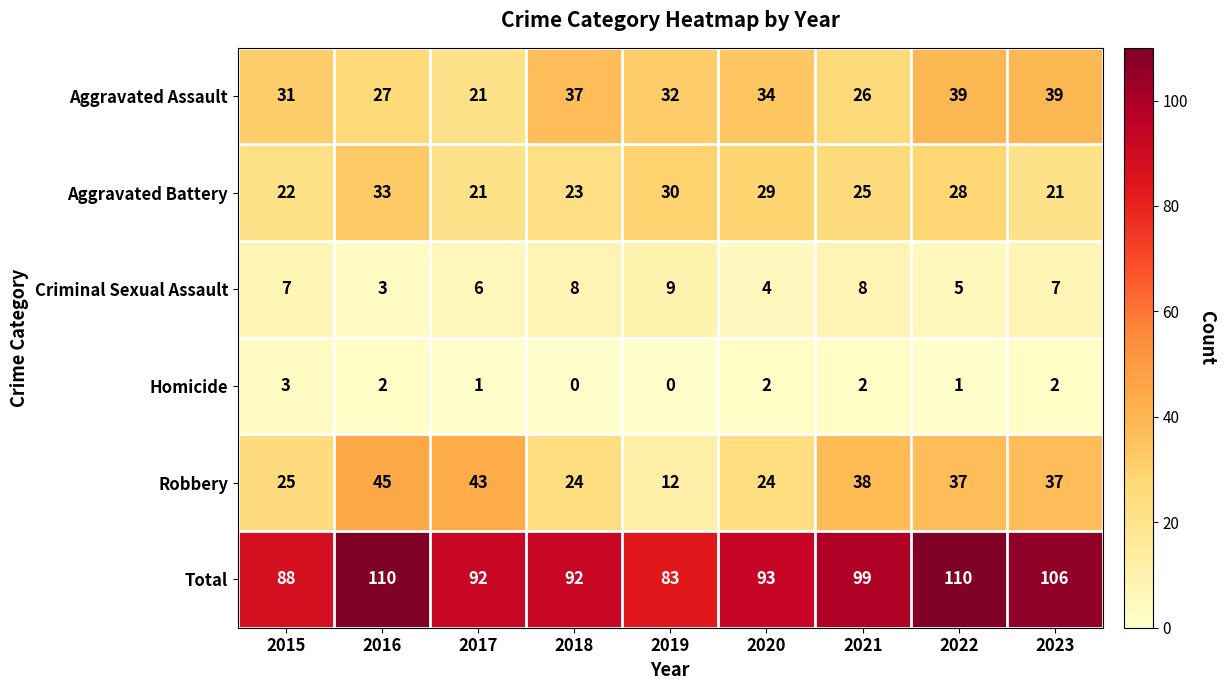

What is the difference between the maximum and second lowest values in the Total series?

22